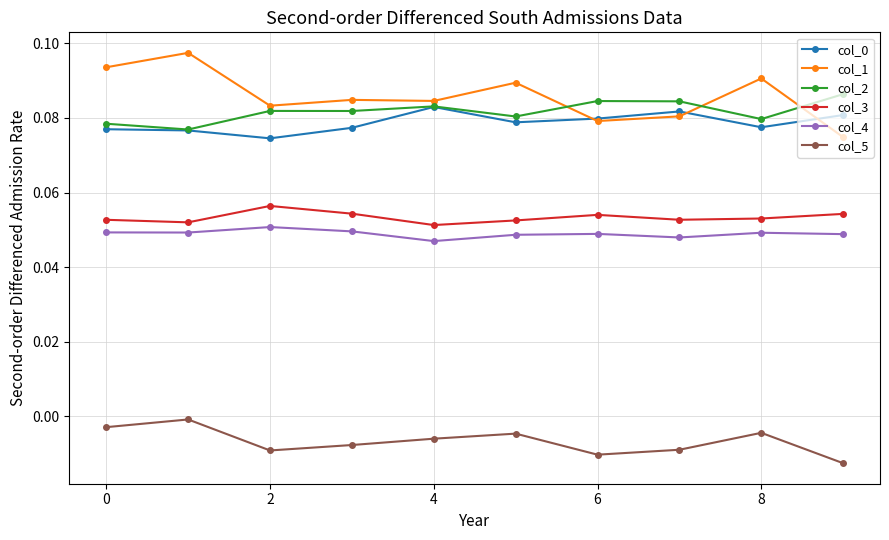

Which series has the largest range (max minus min)?

col_1